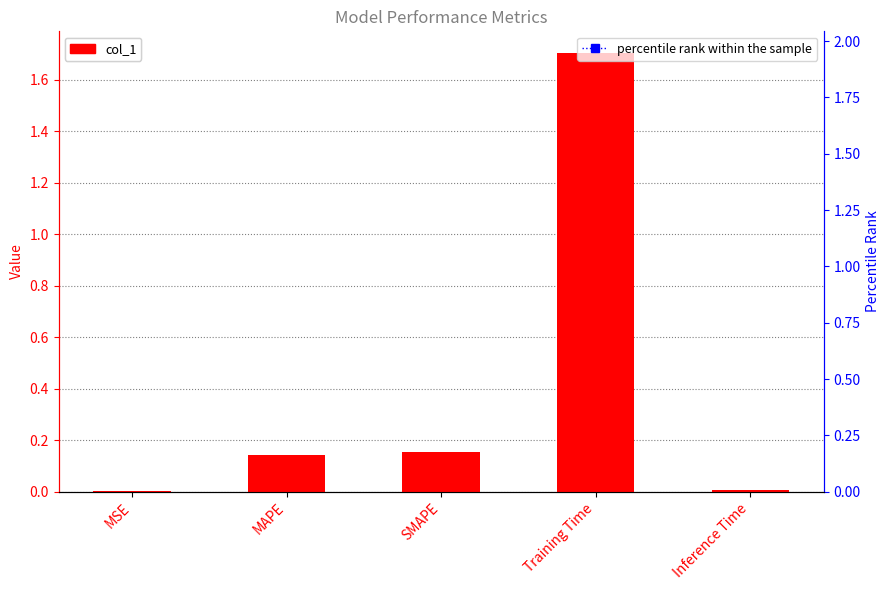

Count the number of data series in this chart.

2